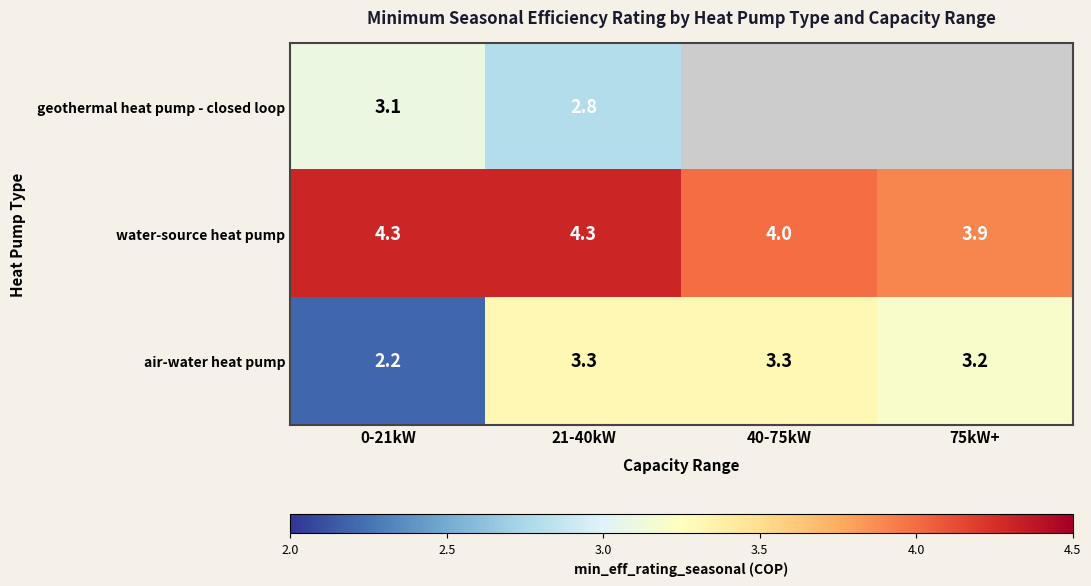

What is the spread (max minus min) of values at 21-40kW?

1.5